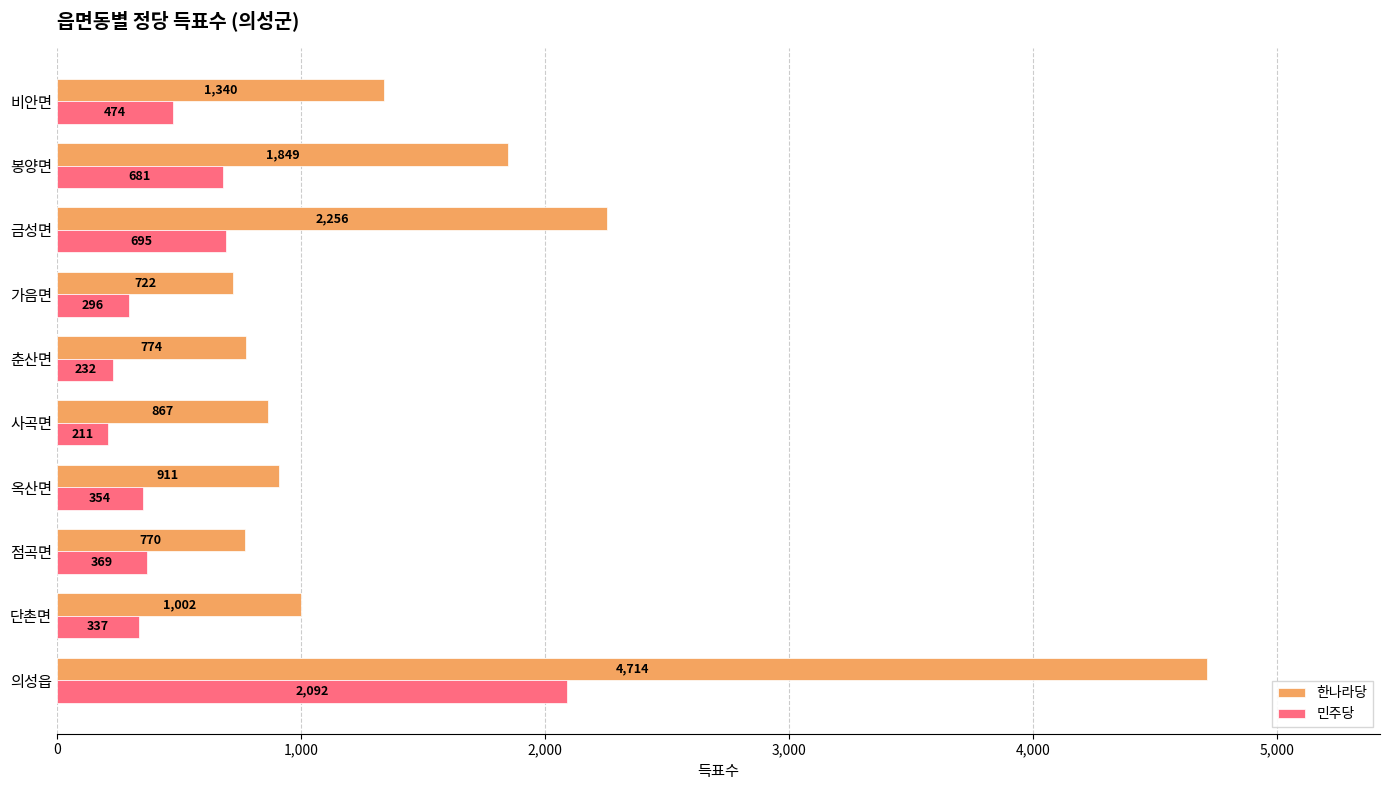

How many series are shown in this chart?

2